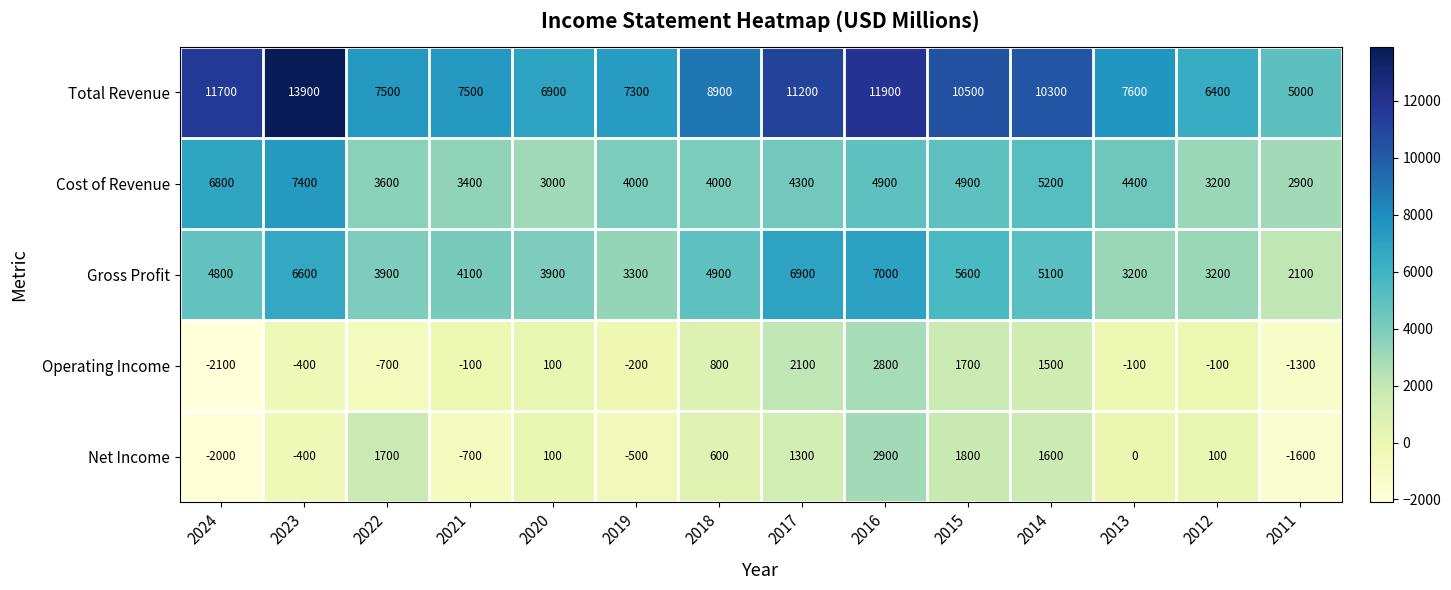

Which series has the largest total across all categories?

Total Revenue